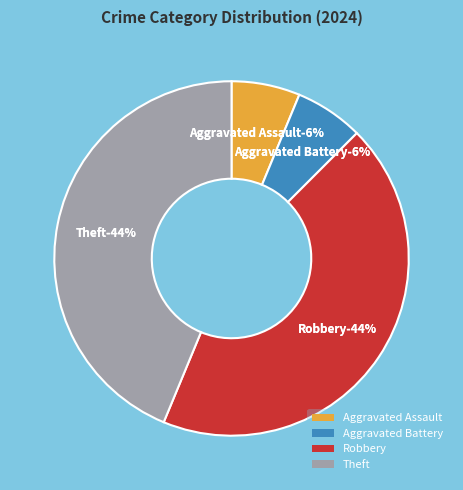

To the nearest percent, what percentage of the pie is Theft?

44%